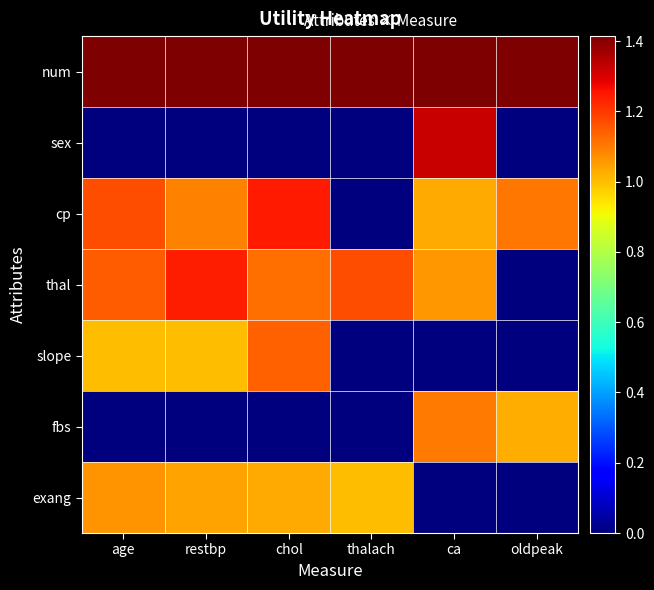

Reading left to right, transcribe all the data shown in this chart.

num: age=1.4	restbp=1.4	chol=1.4	thalach=1.4	ca=1.4	oldpeak=1.4
sex: age=0.0	restbp=0.0	chol=0.0	thalach=0.0	ca=1.3	oldpeak=0.0
cp: age=1.2	restbp=1.1	chol=1.2	thalach=0.0	ca=1.0	oldpeak=1.1
thal: age=1.1	restbp=1.2	chol=1.1	thalach=1.2	ca=1.1	oldpeak=0.0
slope: age=1.0	restbp=1.0	chol=1.1	thalach=0.0	ca=0.0	oldpeak=0.0
fbs: age=0.0	restbp=0.0	chol=0.0	thalach=0.0	ca=1.1	oldpeak=1.0
exang: age=1.1	restbp=1.0	chol=1.0	thalach=1.0	ca=0.0	oldpeak=0.0